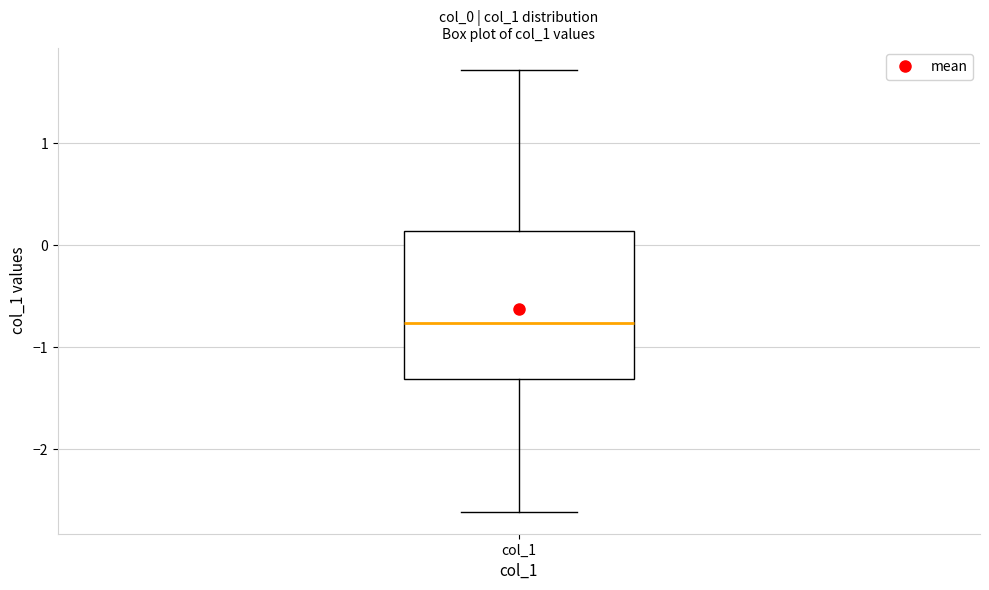

Read this box plot against the y-axis: the position of the median line, the range covered by the box, and the ends of both whiskers. The values are not printed on the chart, so give them approximately, as read against the axis.

median -0.8, box -1.3 to 0.1, whiskers -2.6 to 1.7